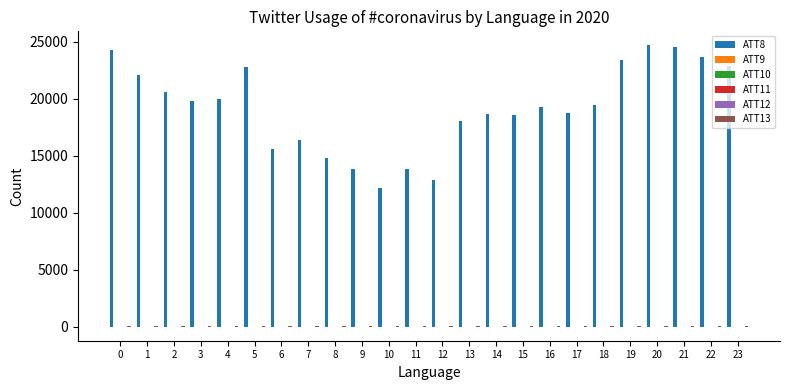

Which series has the largest total across all categories?

ATT8